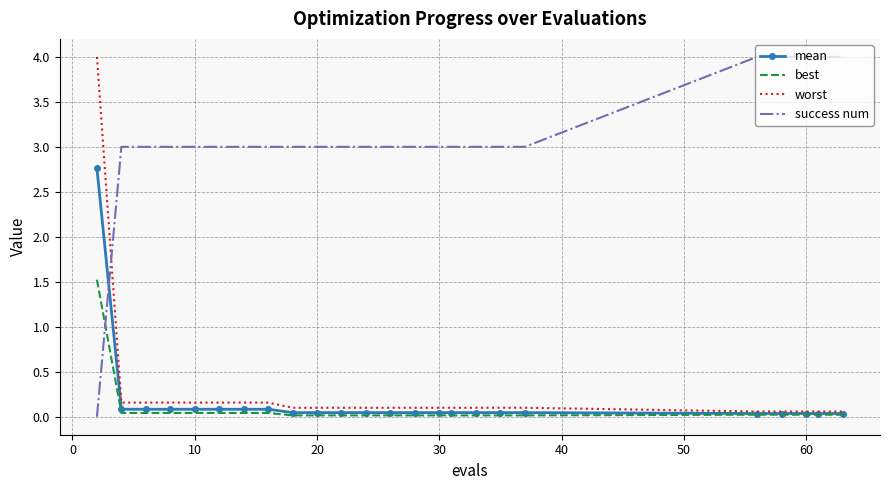

What is the maximum value for success num?

4.0